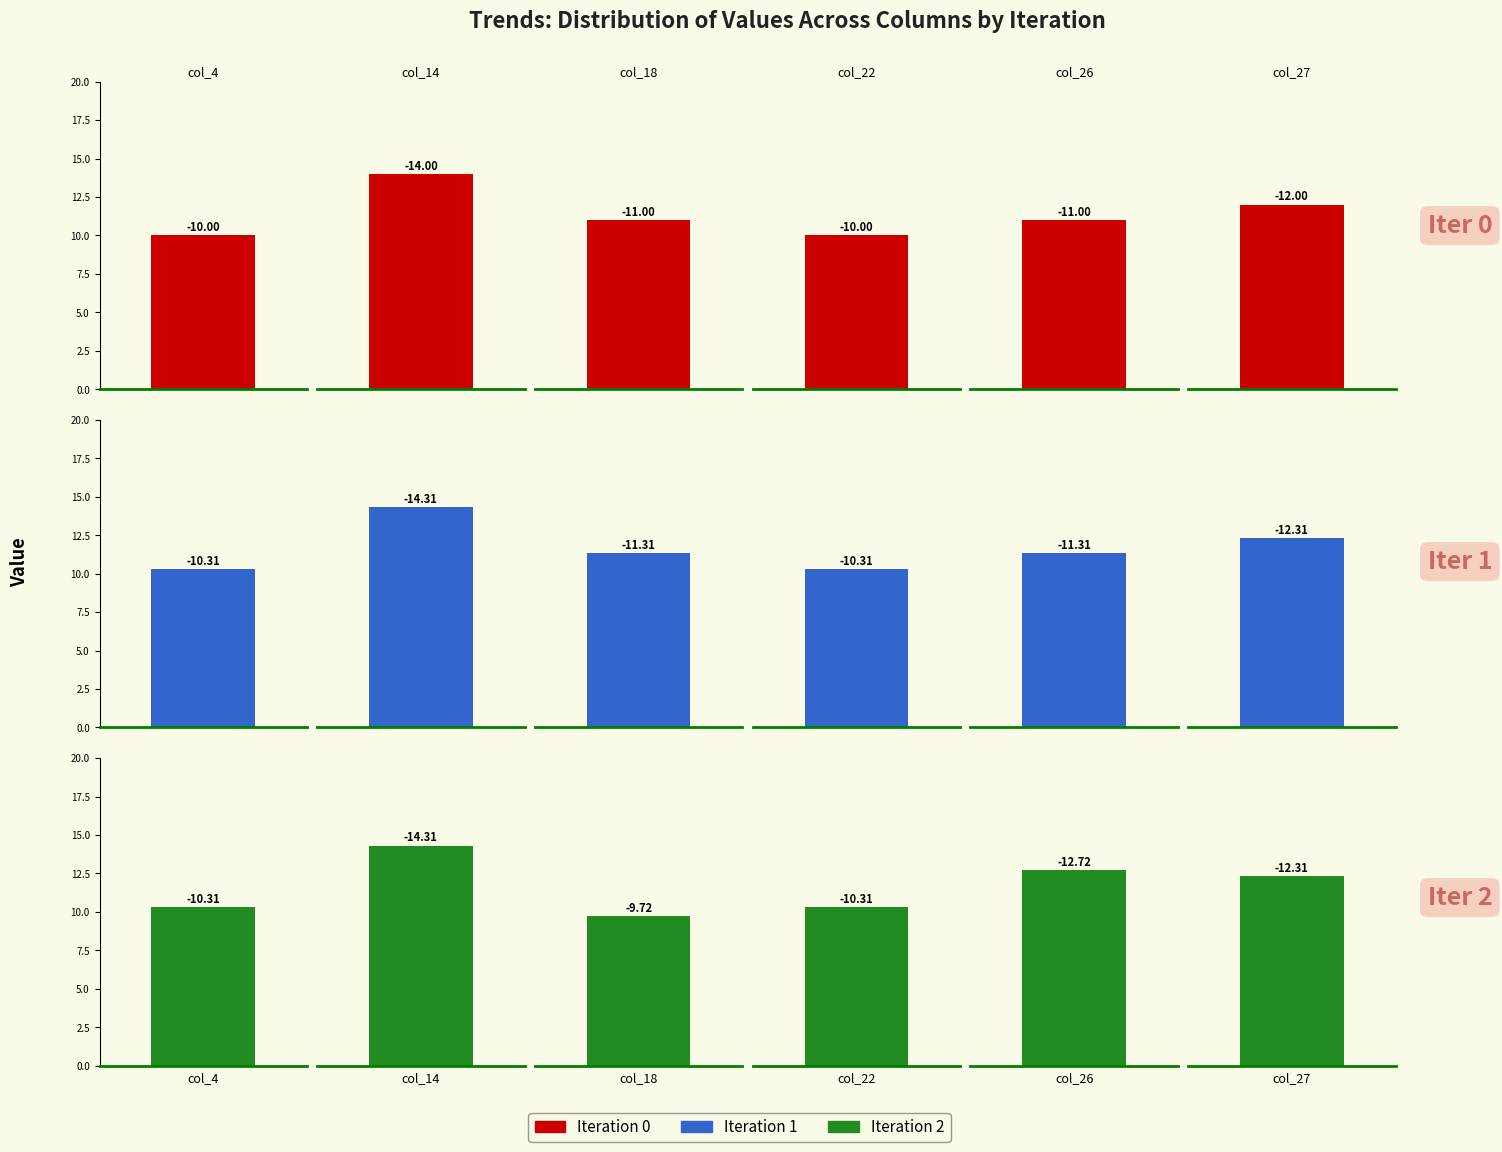

Is it true that iteration_1 equals -4.8 at col_4?

False